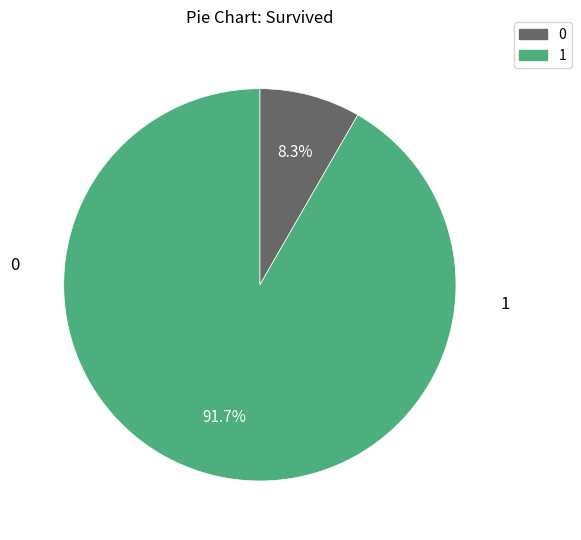

Does any single category account for the majority?

Yes